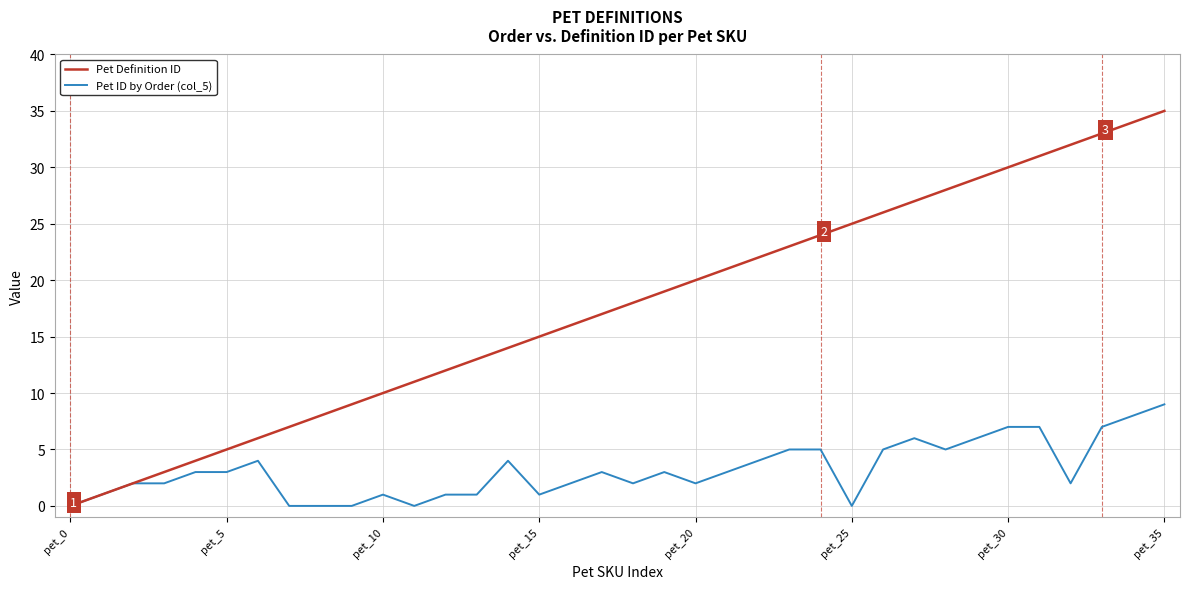

Count the Pet ID by Order (col_5) values in the range 1 to 5.

23